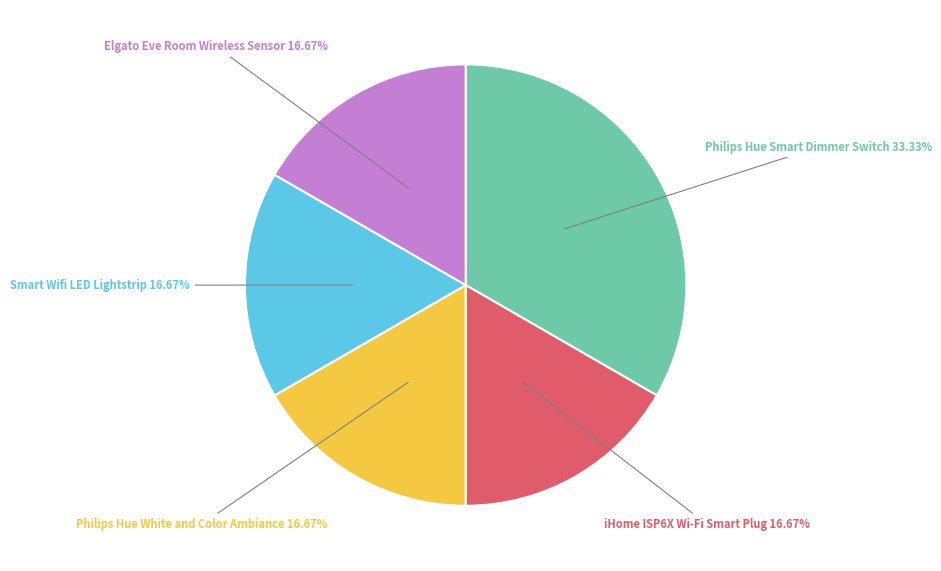

Is there a majority slice in this chart?

No